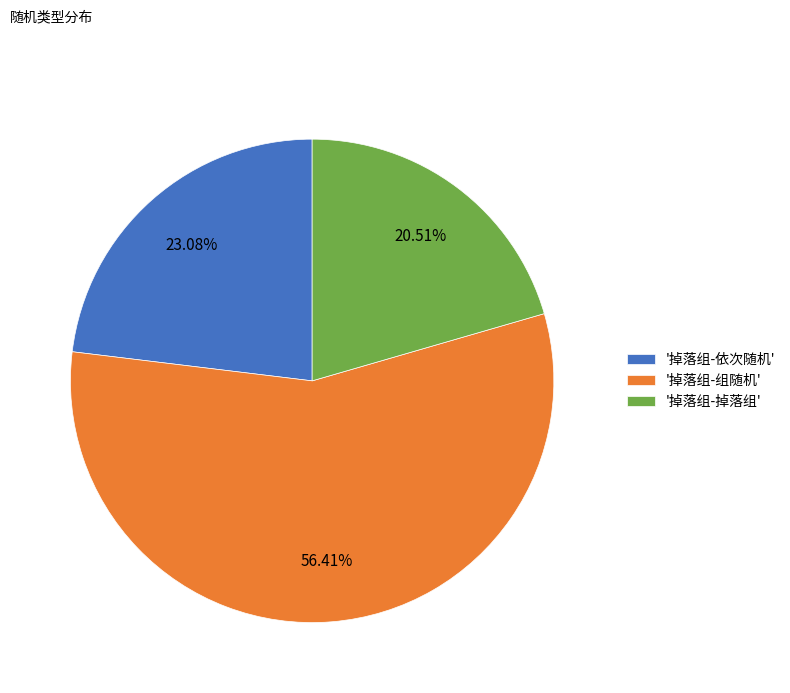

What is the largest slice in the pie chart?

'掉落组-组随机'